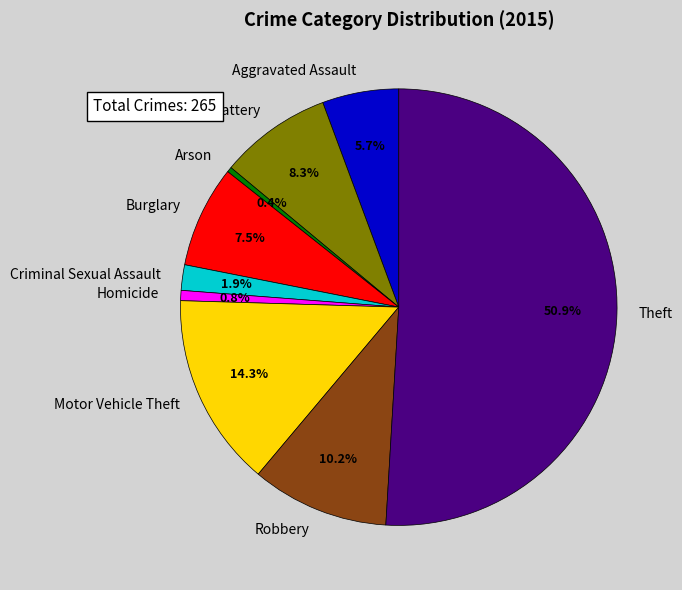

Is the sum of Robbery and Arson greater than half?

No